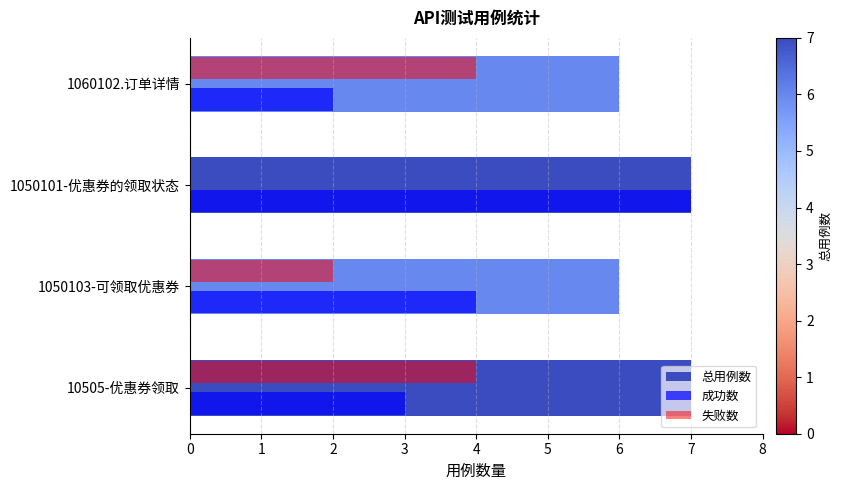

Which series has the largest total across all categories?

总用例数